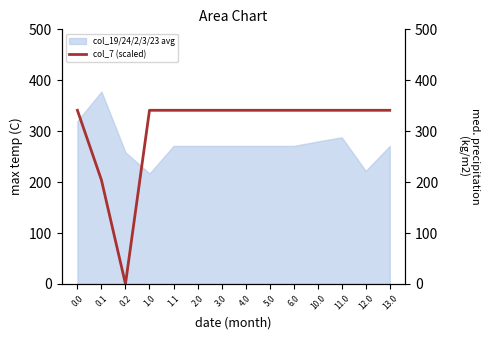

Read the value at 1.1.

341.0